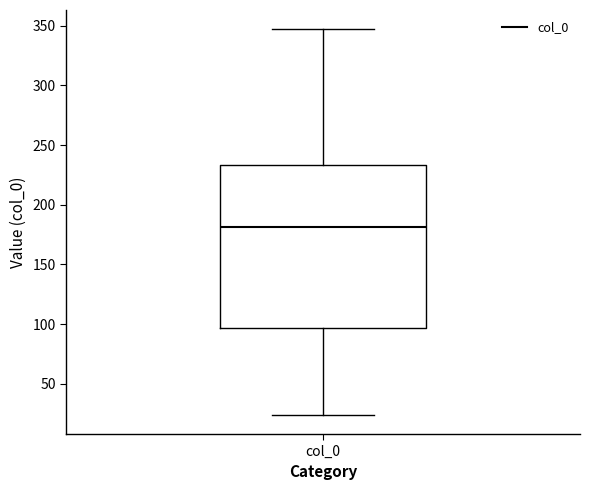

Where does the lower whisker of the box for col_0 end on the y-axis? The values are not printed on the chart, so give them approximately, as read against the axis.

25